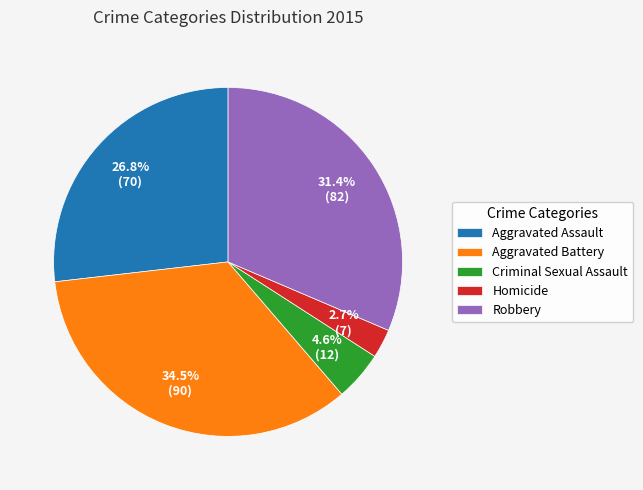

To the nearest percent, what portion does Criminal Sexual Assault represent?

5%